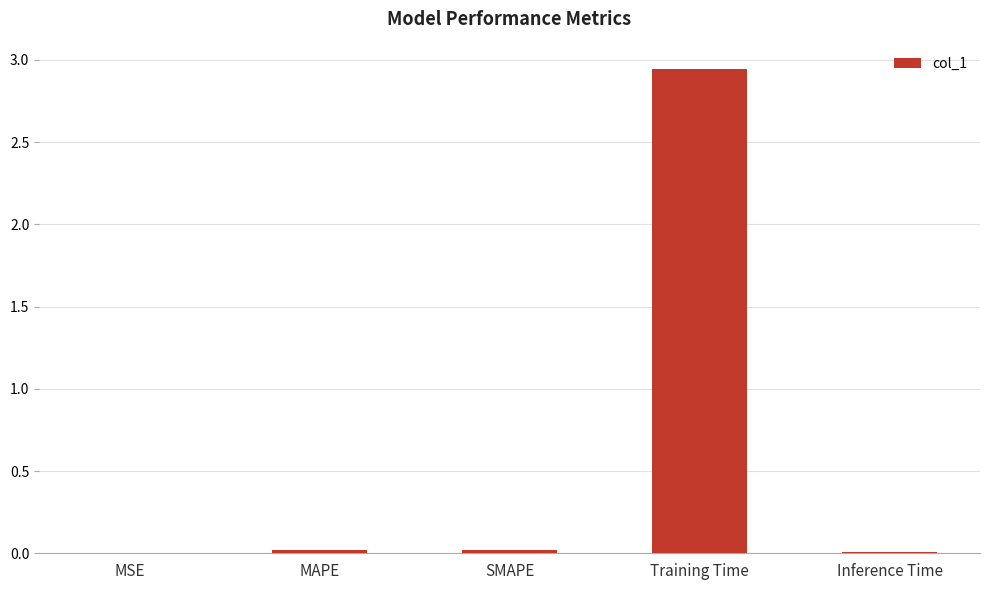

The chart shows a value of 4.1 at Training Time. True or false?

False